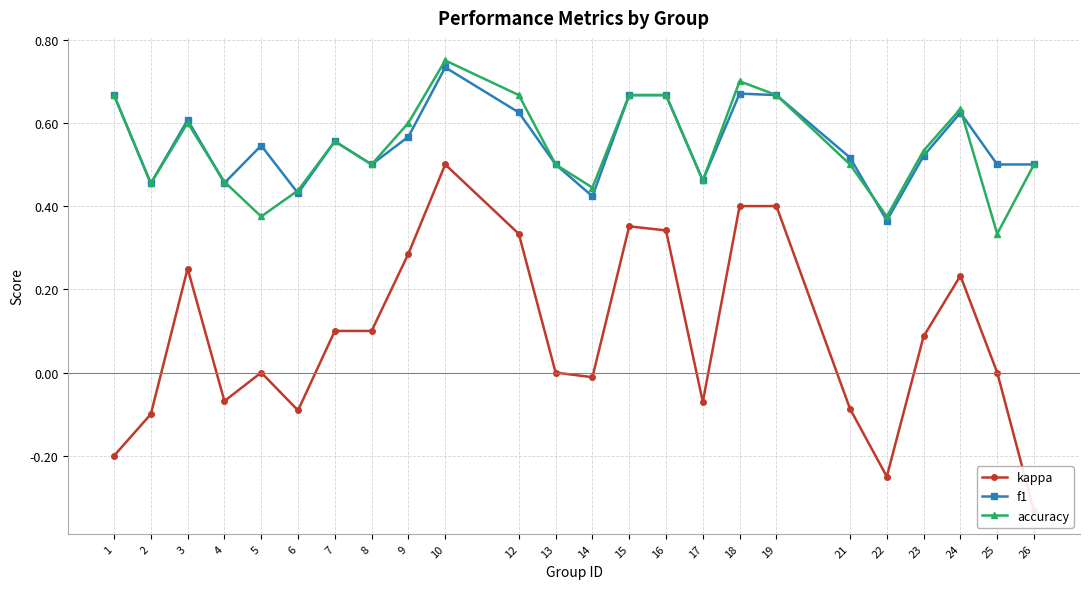

Reading left to right, extract all data points from this chart.

kappa: 1=-0.2	2=-0.1	3=0.2	4=-0.1	5=0.0	6=-0.1	7=0.1	8=0.1	9=0.3	10=0.5	12=0.3	13=0.0	14=-0.0	15=0.4	16=0.3	17=-0.1	18=0.4	19=0.4	21=-0.1	22=-0.2	23=0.1	24=0.2	25=0.0	26=-0.3
f1: 1=0.7	2=0.5	3=0.6	4=0.5	5=0.5	6=0.4	7=0.6	8=0.5	9=0.6	10=0.7	12=0.6	13=0.5	14=0.4	15=0.7	16=0.7	17=0.5	18=0.7	19=0.7	21=0.5	22=0.4	23=0.5	24=0.6	25=0.5	26=0.5
accuracy: 1=0.7	2=0.5	3=0.6	4=0.5	5=0.4	6=0.4	7=0.6	8=0.5	9=0.6	10=0.8	12=0.7	13=0.5	14=0.4	15=0.7	16=0.7	17=0.5	18=0.7	19=0.7	21=0.5	22=0.4	23=0.5	24=0.6	25=0.3	26=0.5